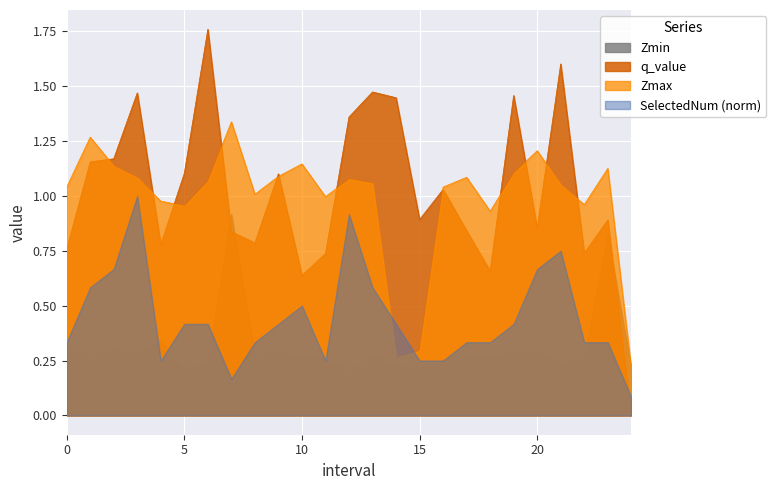

The q_value series shows 1.4 at 12. True or false?

True